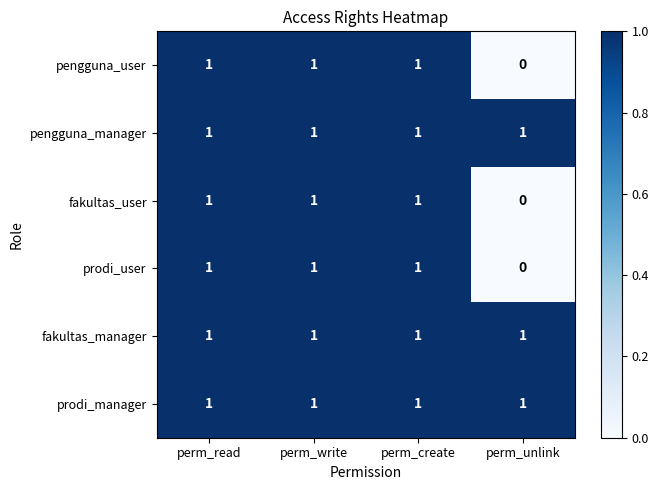

Reading right to left, list all the values displayed in this chart.

pengguna_user: 0	1	1	1
pengguna_manager: 1	1	1	1
fakultas_user: 0	1	1	1
prodi_user: 0	1	1	1
fakultas_manager: 1	1	1	1
prodi_manager: 1	1	1	1